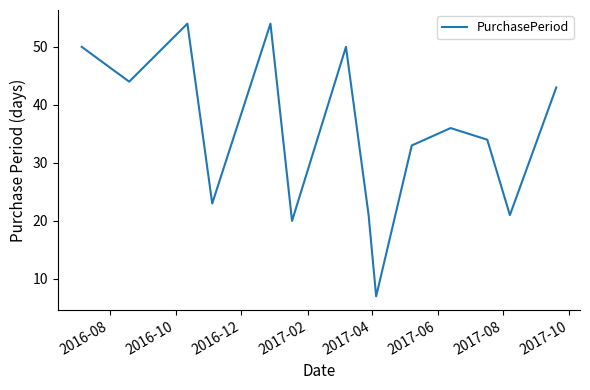

What is the smallest value displayed?

7